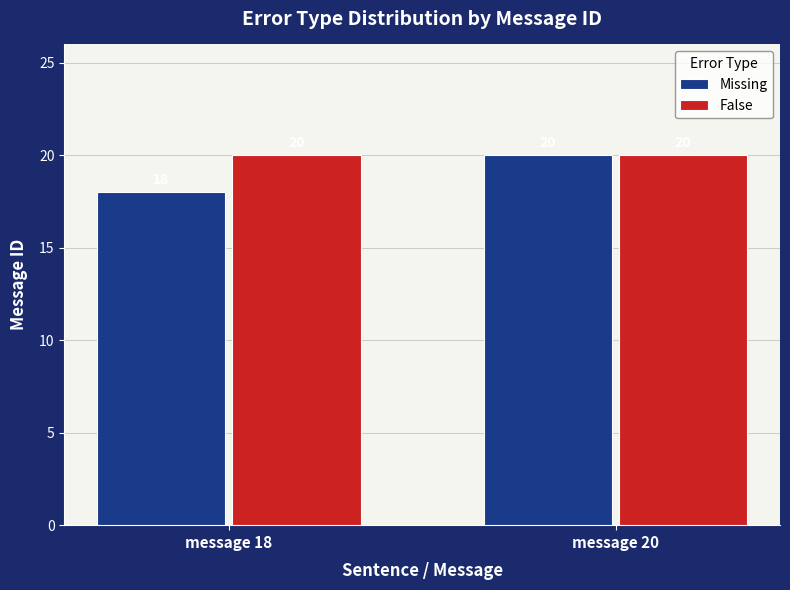

Reading right to left, list all the values displayed in this chart.

Missing: 20	18
False: 20	20